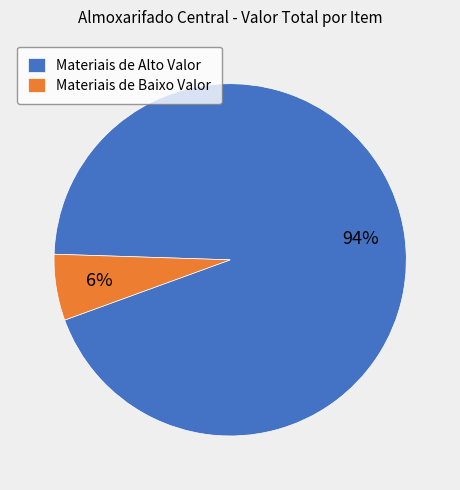

Rank the categories by value from highest to lowest.

Materiais de Alto Valor, Materiais de Baixo Valor